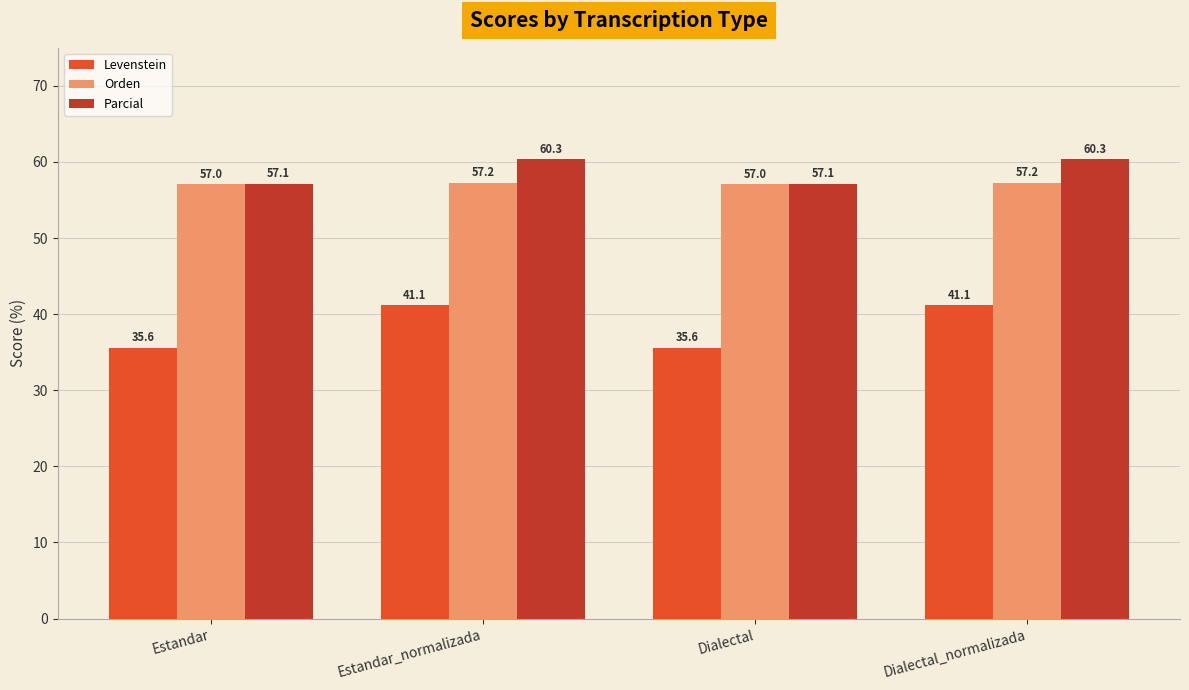

Count the number of data series in this chart.

3